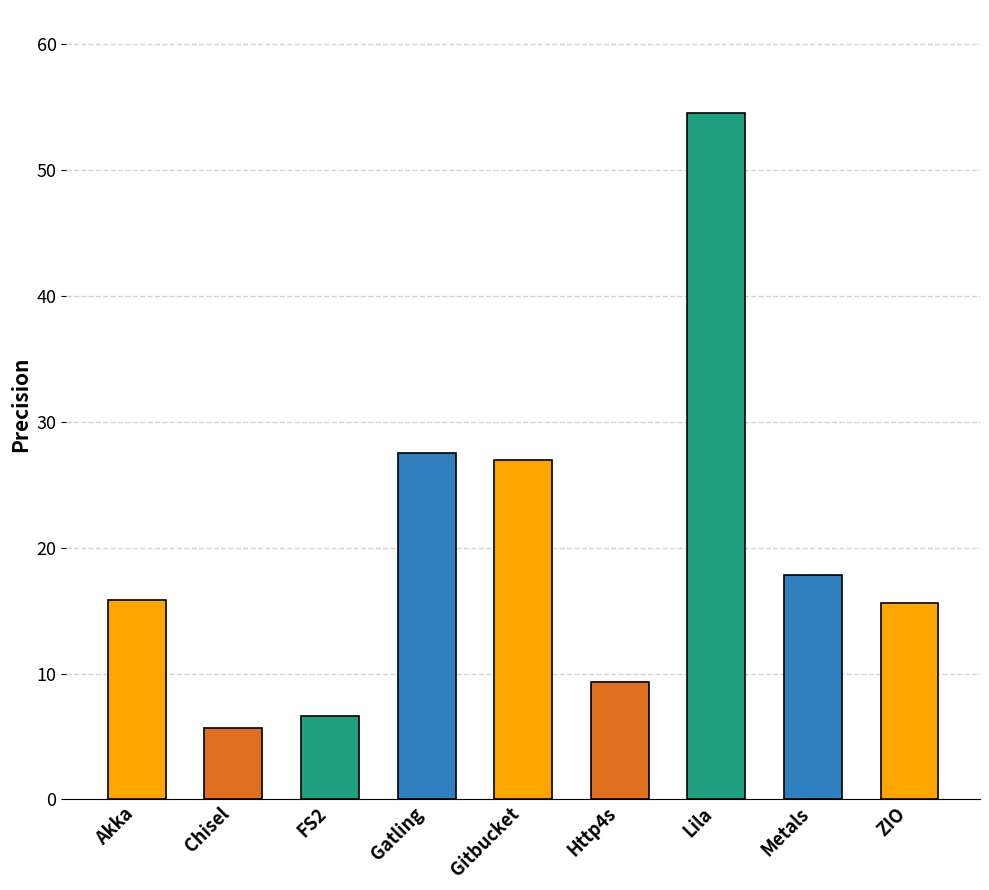

What is the average value?

20.0